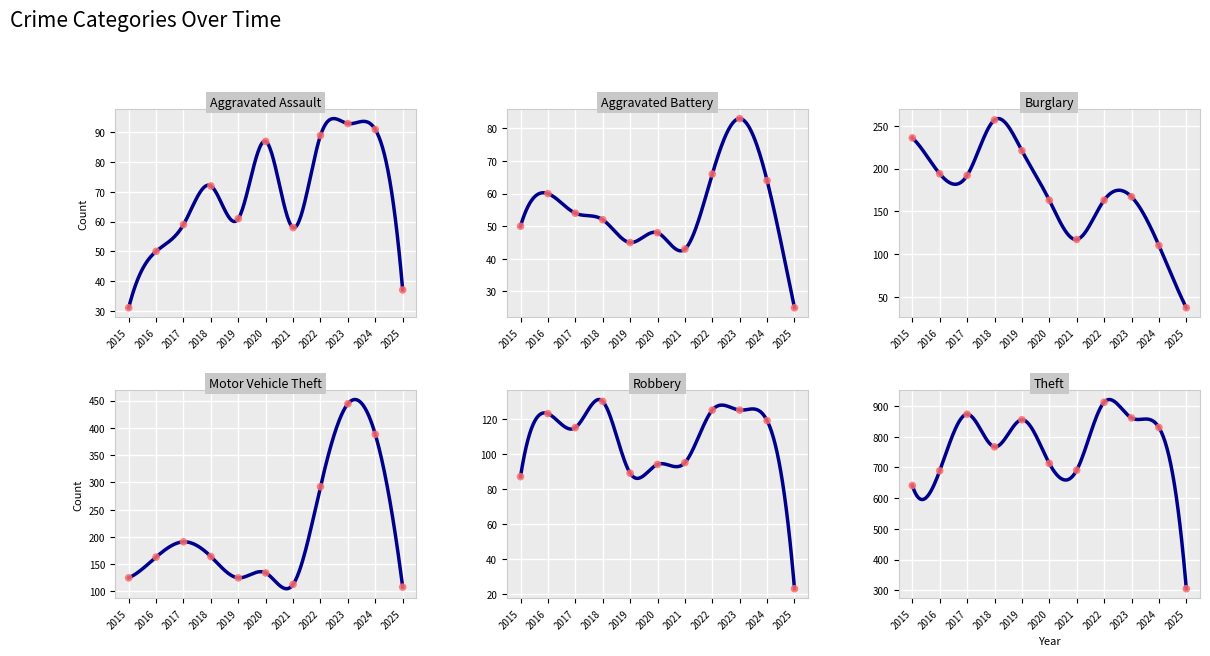

Is the value of Motor Vehicle Theft at 2021 greater than the value of Burglary at 2025?

Yes